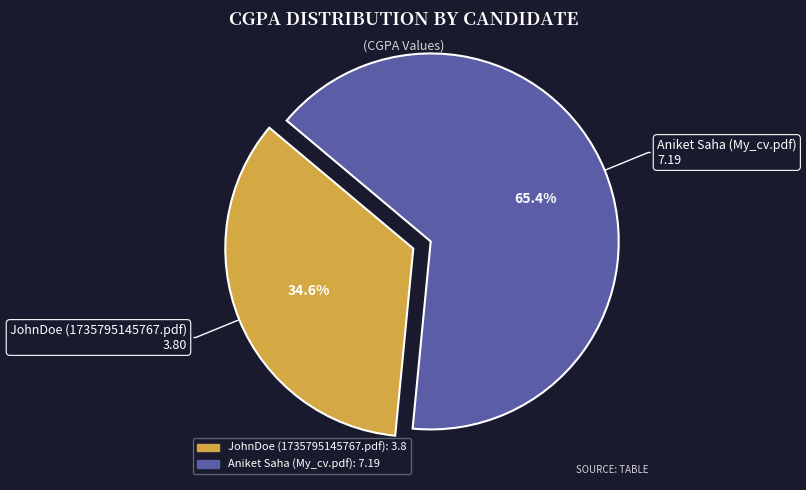

The Aniket Saha (My_cv.pdf) slice represents 65% of the pie. True or false?

True